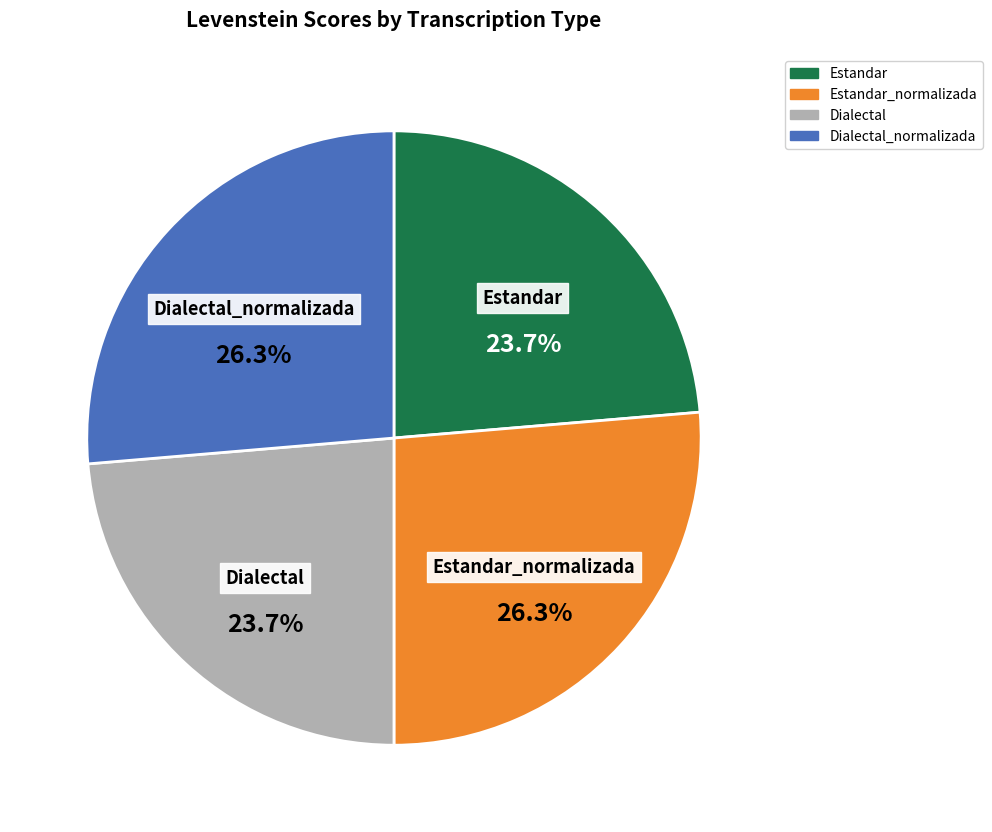

How many segments does this pie chart have?

4